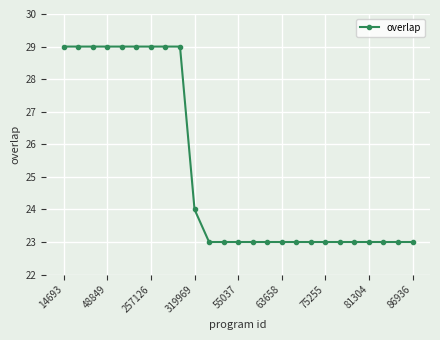

What is the maximum value shown in the chart?

29